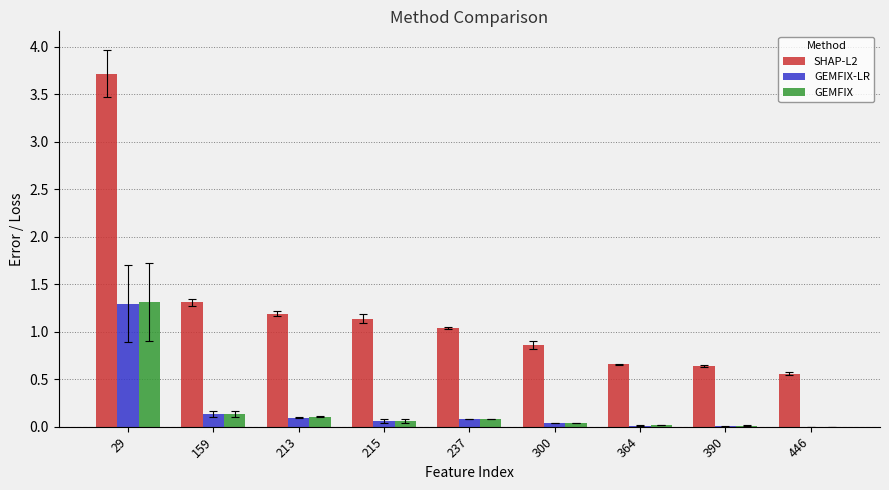

What is the spread (max minus min) of values at 300?

0.8